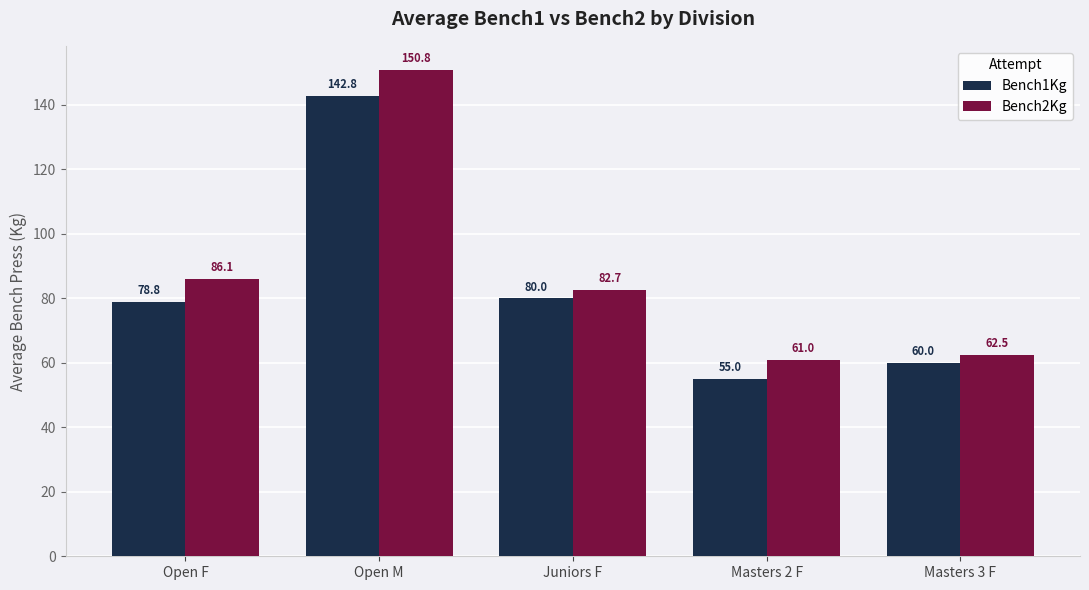

Where does the Bench2Kg series first go above 82?

Open F